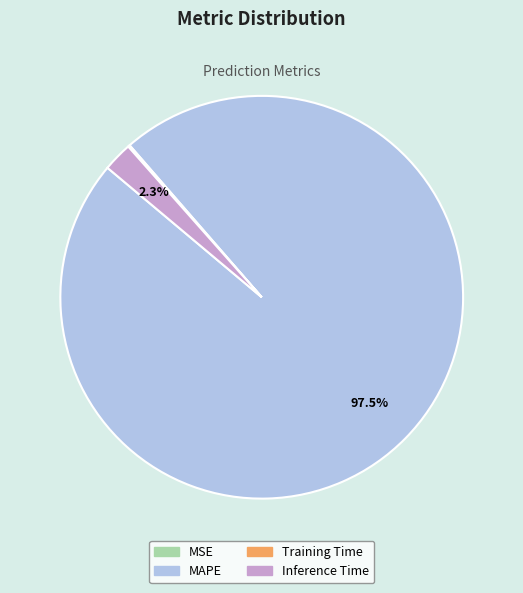

Does MAPE represent more than half of the total?

Yes